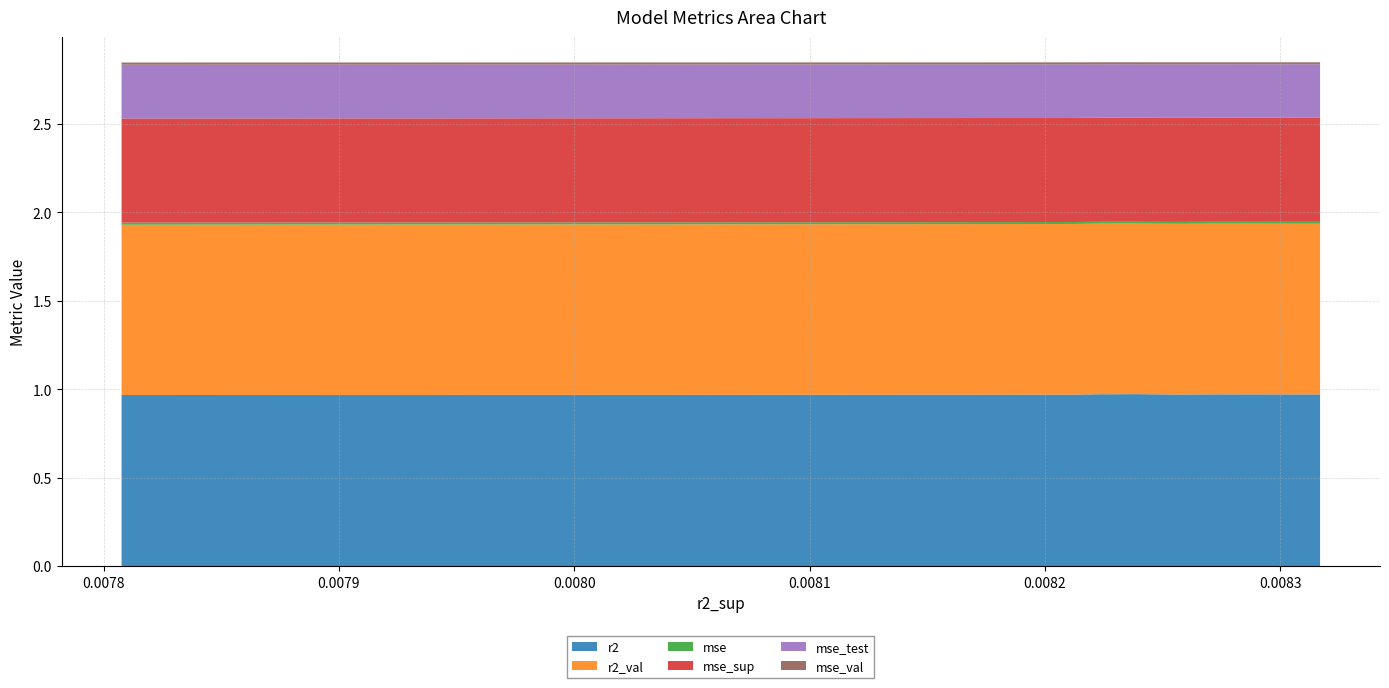

Reading left to right, what are all the values shown in this chart?

r2: model_5_25_0=1.0	model_5_25_1=1.0	model_5_25_2=1.0	model_5_25_3=1.0	model_5_25_4=1.0	model_5_25_5=1.0	model_5_25_6=1.0	model_5_25_7=1.0	model_5_25_8=1.0	model_5_25_9=1.0
r2_val: model_5_25_0=1.0	model_5_25_1=1.0	model_5_25_2=1.0	model_5_25_3=1.0	model_5_25_4=1.0	model_5_25_5=1.0	model_5_25_6=1.0	model_5_25_7=1.0	model_5_25_8=1.0	model_5_25_9=1.0
mse: model_5_25_0=0.0	model_5_25_1=0.0	model_5_25_2=0.0	model_5_25_3=0.0	model_5_25_4=0.0	model_5_25_5=0.0	model_5_25_6=0.0	model_5_25_7=0.0	model_5_25_8=0.0	model_5_25_9=0.0
mse_sup: model_5_25_0=0.6	model_5_25_1=0.6	model_5_25_2=0.6	model_5_25_3=0.6	model_5_25_4=0.6	model_5_25_5=0.6	model_5_25_6=0.6	model_5_25_7=0.6	model_5_25_8=0.6	model_5_25_9=0.6
mse_test: model_5_25_0=0.3	model_5_25_1=0.3	model_5_25_2=0.3	model_5_25_3=0.3	model_5_25_4=0.3	model_5_25_5=0.3	model_5_25_6=0.3	model_5_25_7=0.3	model_5_25_8=0.3	model_5_25_9=0.3
mse_val: model_5_25_0=0.0	model_5_25_1=0.0	model_5_25_2=0.0	model_5_25_3=0.0	model_5_25_4=0.0	model_5_25_5=0.0	model_5_25_6=0.0	model_5_25_7=0.0	model_5_25_8=0.0	model_5_25_9=0.0